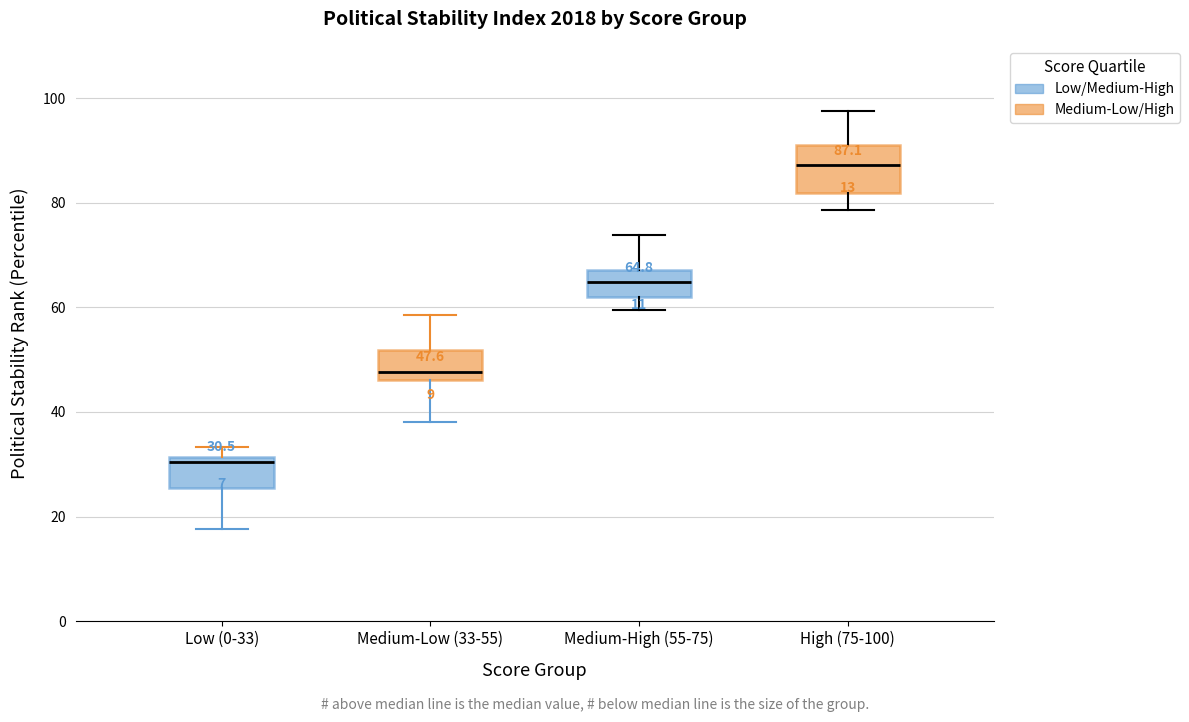

Which box is the tallest, from its lower edge to its upper edge?

High (75-100)